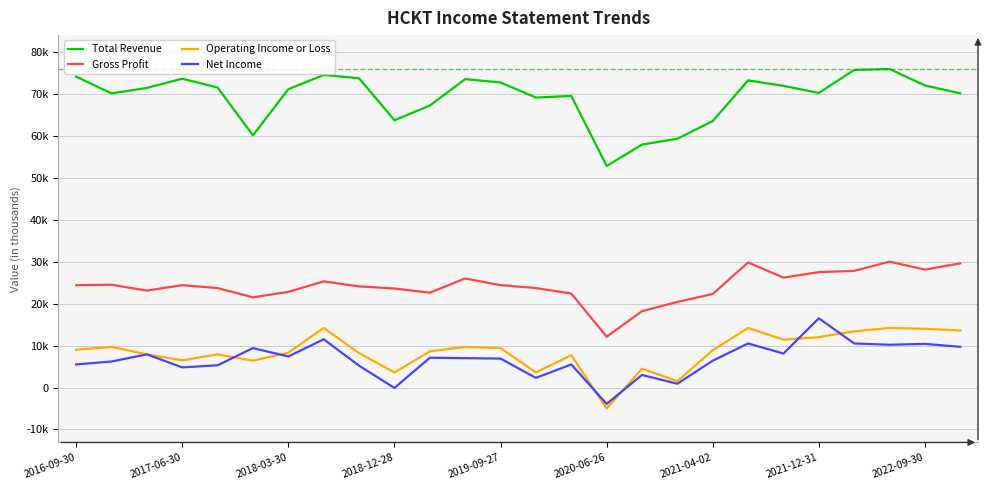

Does the chart have visible grid lines?

Yes